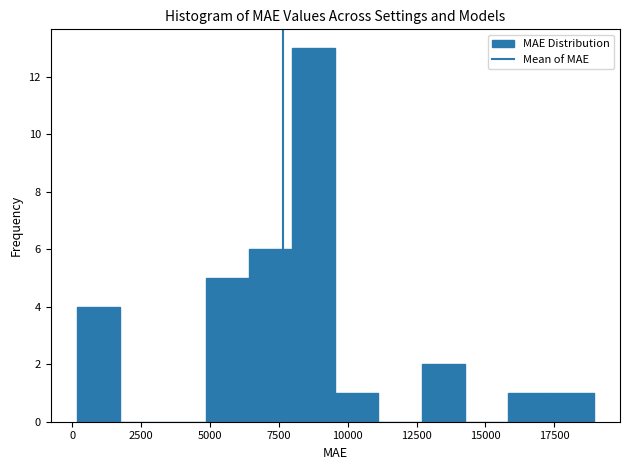

Around what value on the x-axis is the tallest bar? Give the approximate position of its centre, as read against the axis.

9000